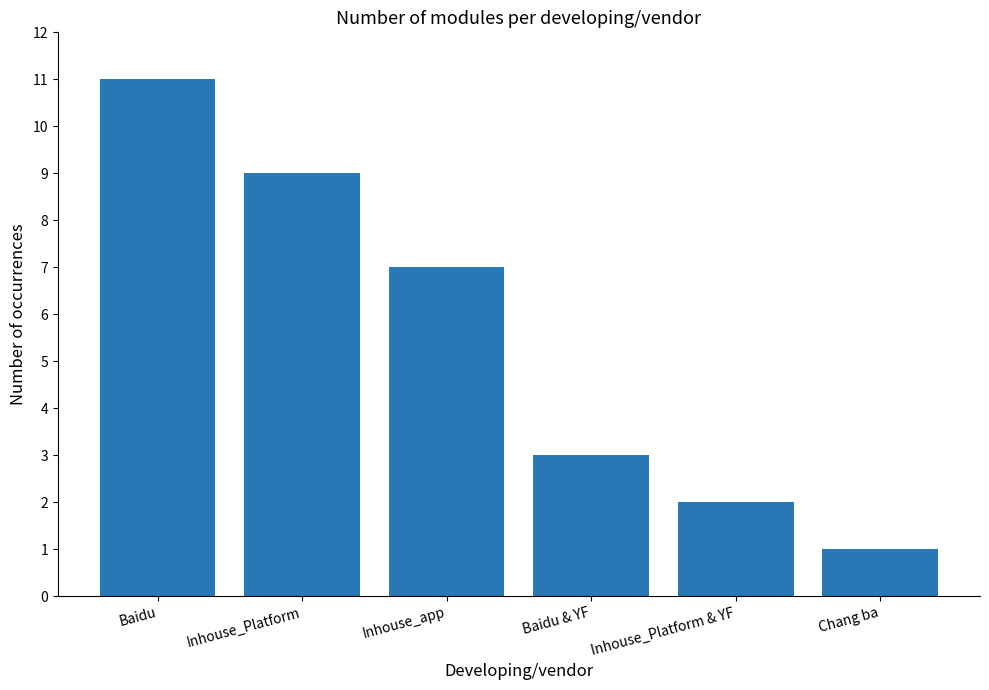

True or false: the data shows 3 at Baidu & YF.

True